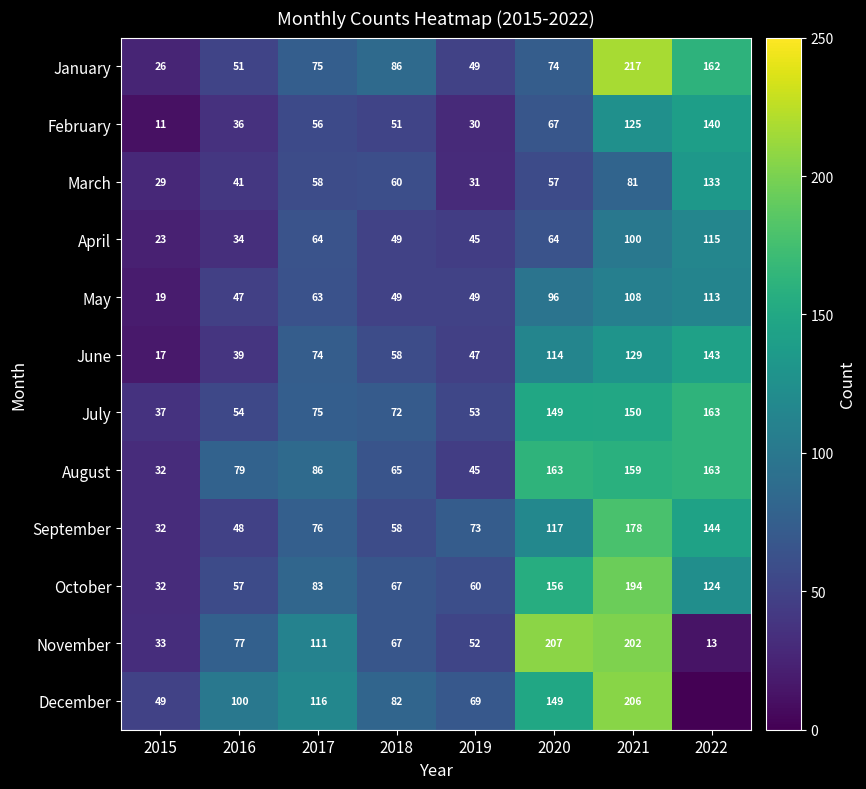

Is the value of November at 2019 greater than the value of October at 2022?

No